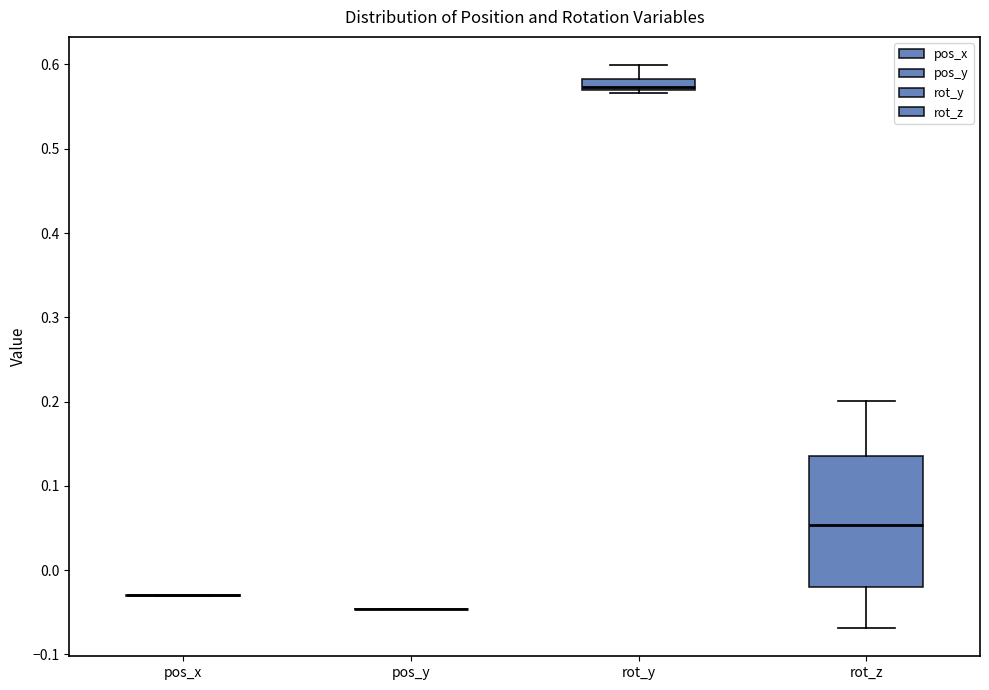

Where is the upper edge of the box for rot_y on the y-axis? The values are not printed on the chart, so give them approximately, as read against the axis.

0.58